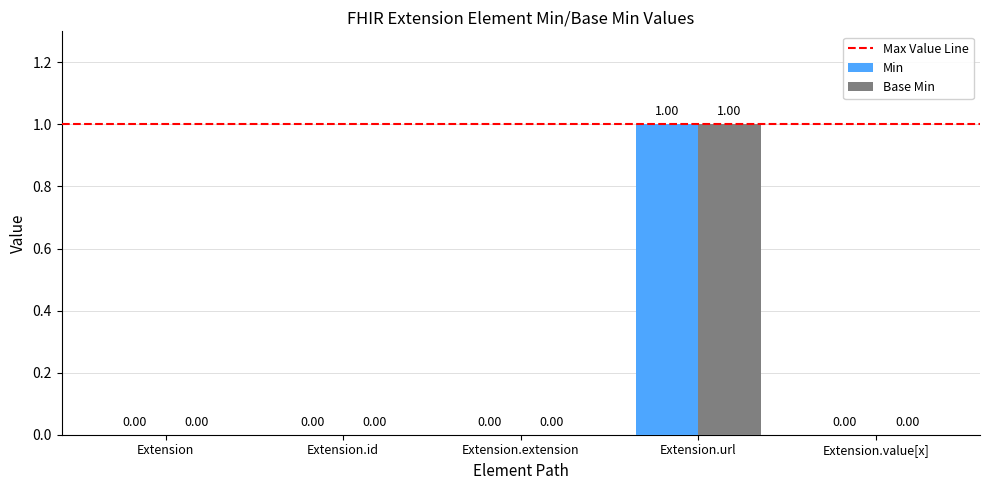

Count the Base Min values in the range 0 to 1.

5